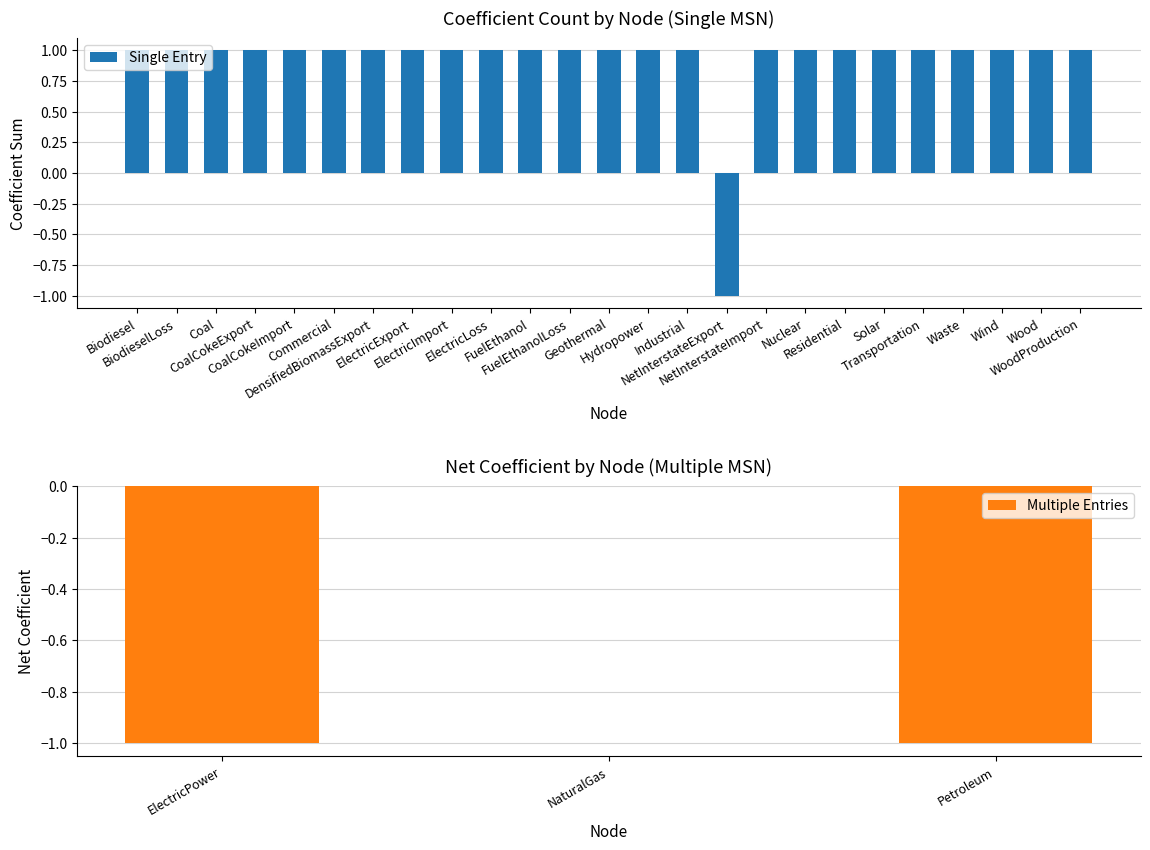

What is the sum of all Single Entry values?

23